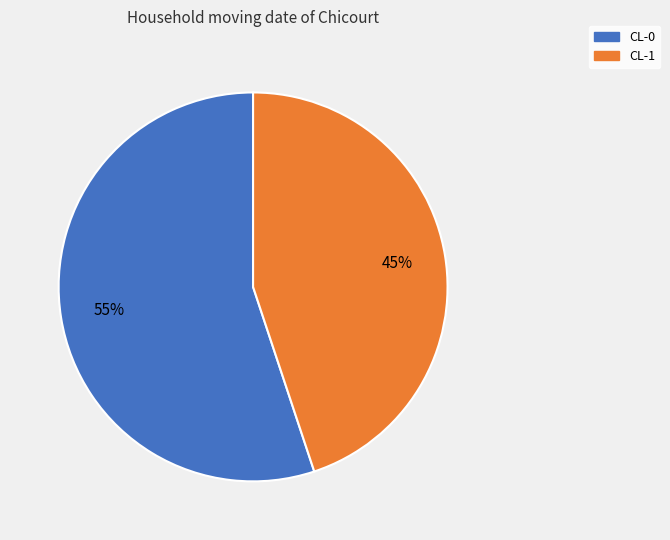

Count the number of slices in the pie.

2